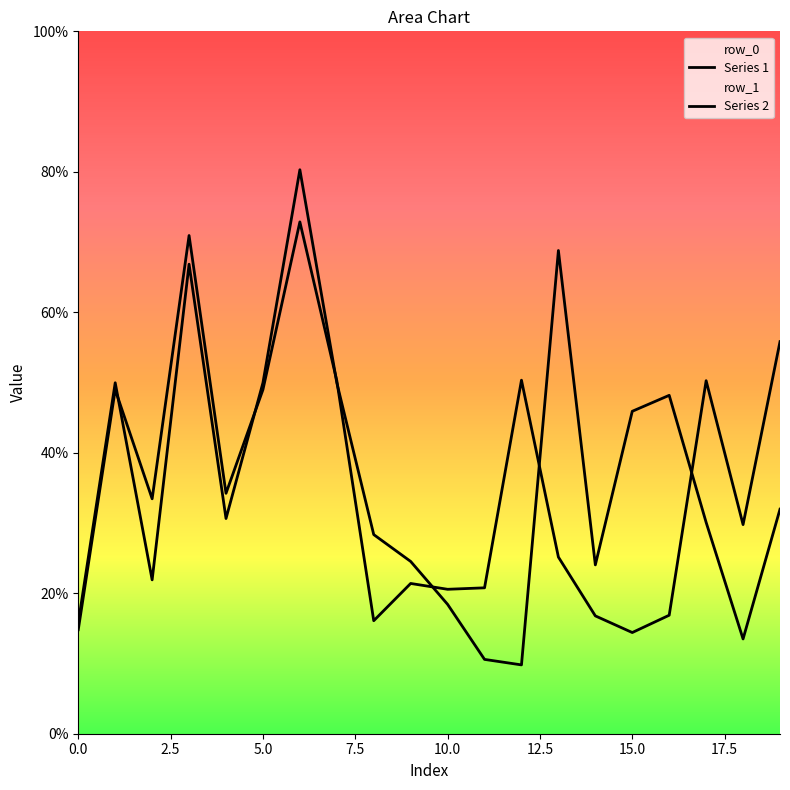

How many distinct data groups are displayed?

2